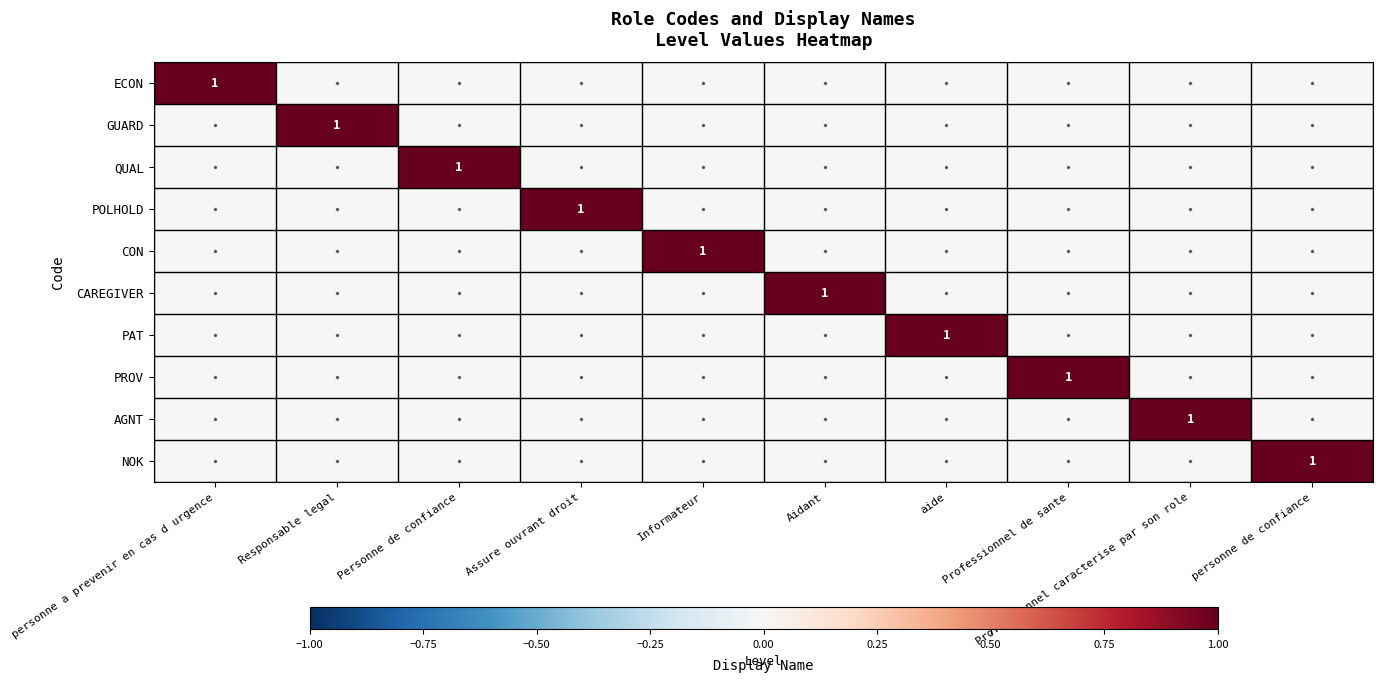

Is the value of ECON at personne de confiance greater than the value of NOK at personne a prevenir en cas d urgence?

No